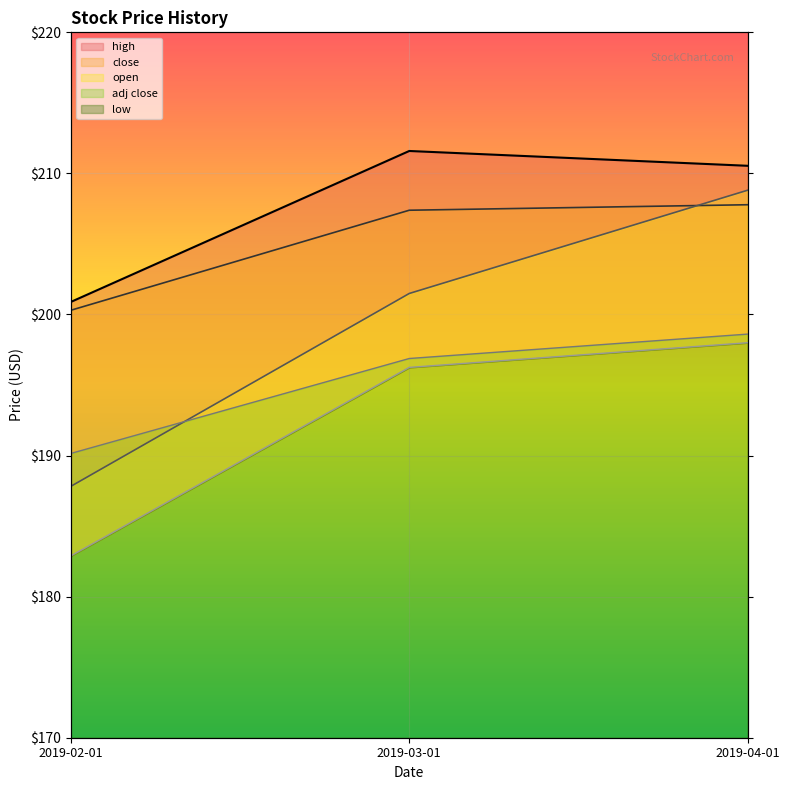

List the series in order of their overall mean, highest first.

high, close, open, adj close, low